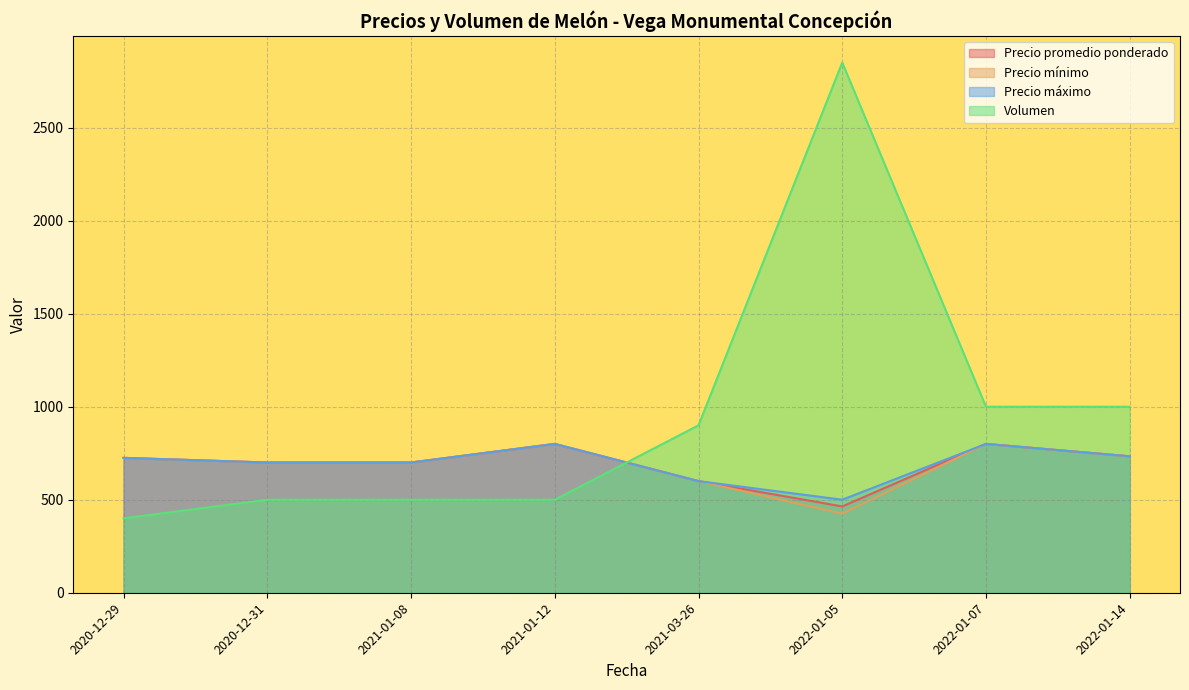

What is the total value across all series at 2020-12-31?

2600.0